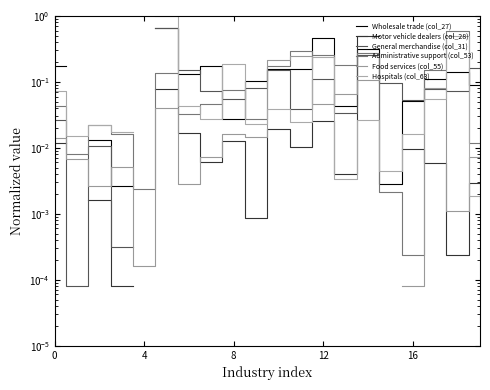

Which category has the highest value in the Hospitals (col_63) series?

5